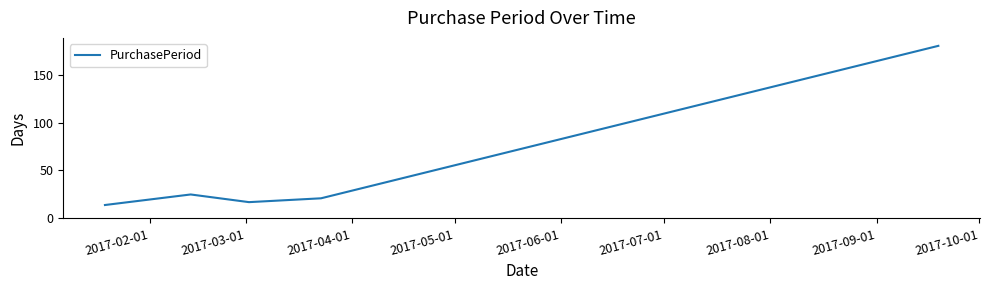

Does the chart display data point markers on the line(s)?

No